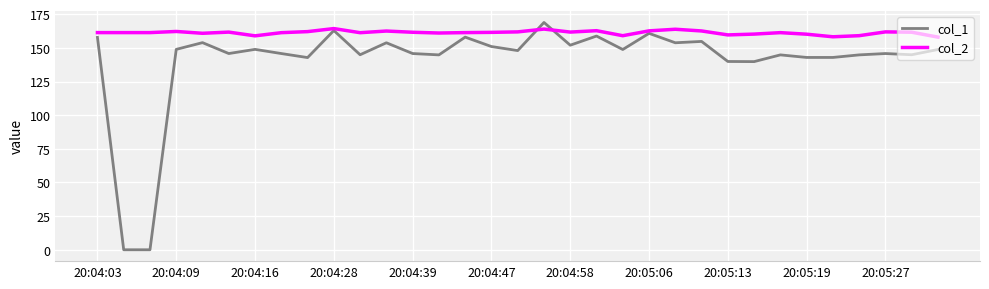

Which series has the widest spread of values?

col_1